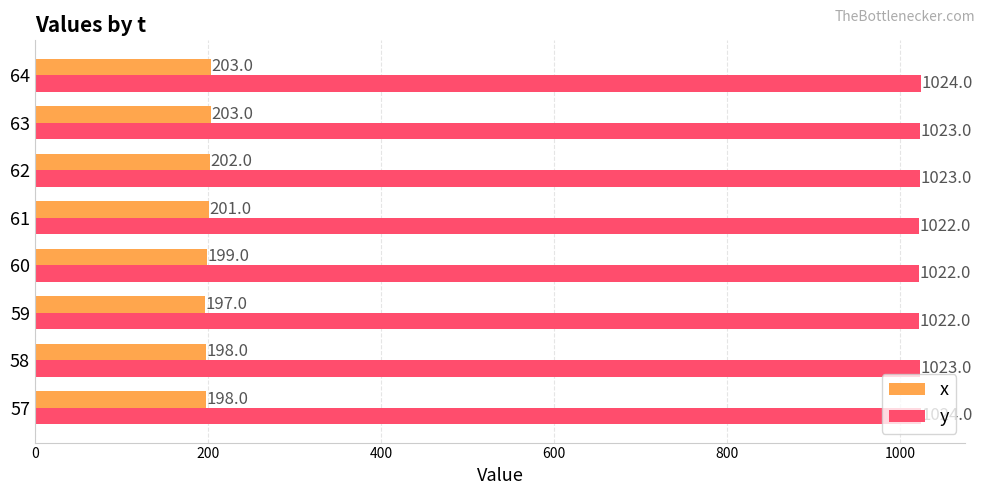

Count the y values in the range 1022 to 1024.

8